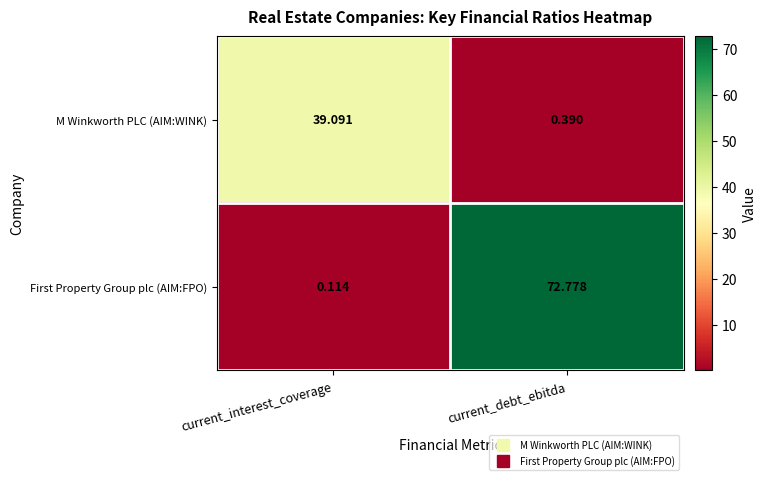

At current_interest_coverage, list the series in order from largest to smallest.

M Winkworth PLC (AIM:WINK), First Property Group plc (AIM:FPO)